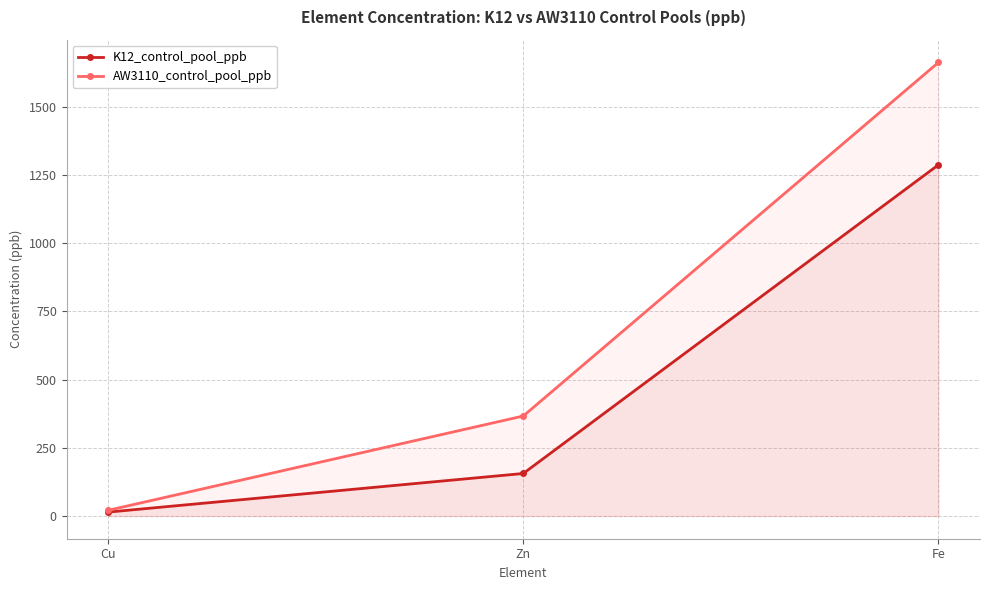

Where is AW3110_control_pool_ppb nearest to the value 841?

Zn